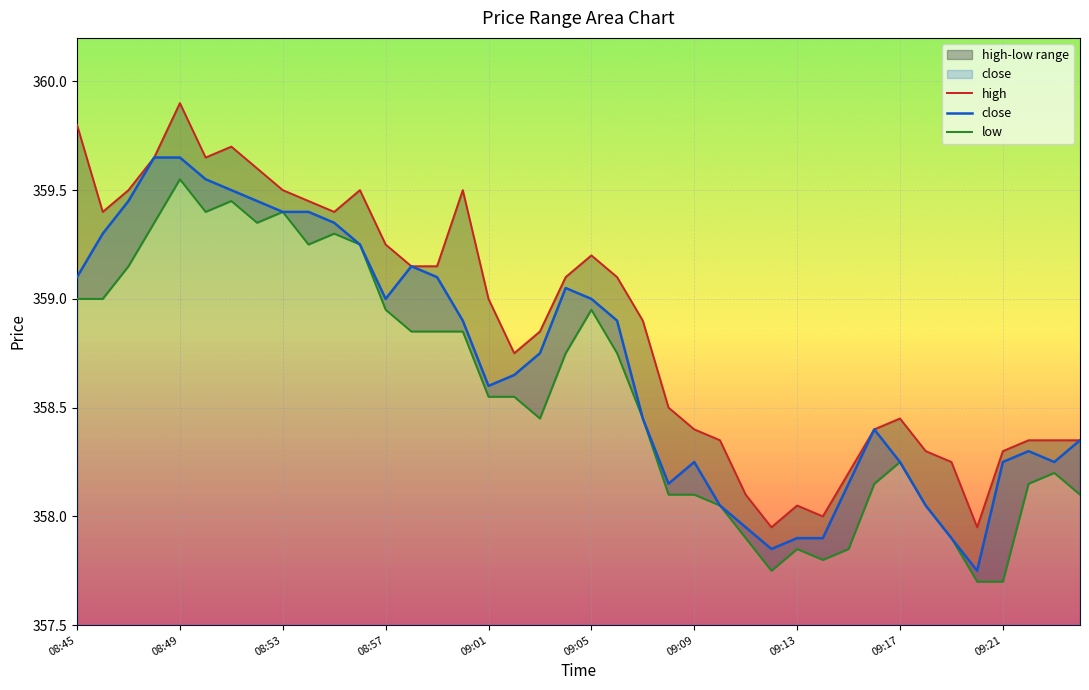

What is the value of the low point at the 4th from the left?

359.4